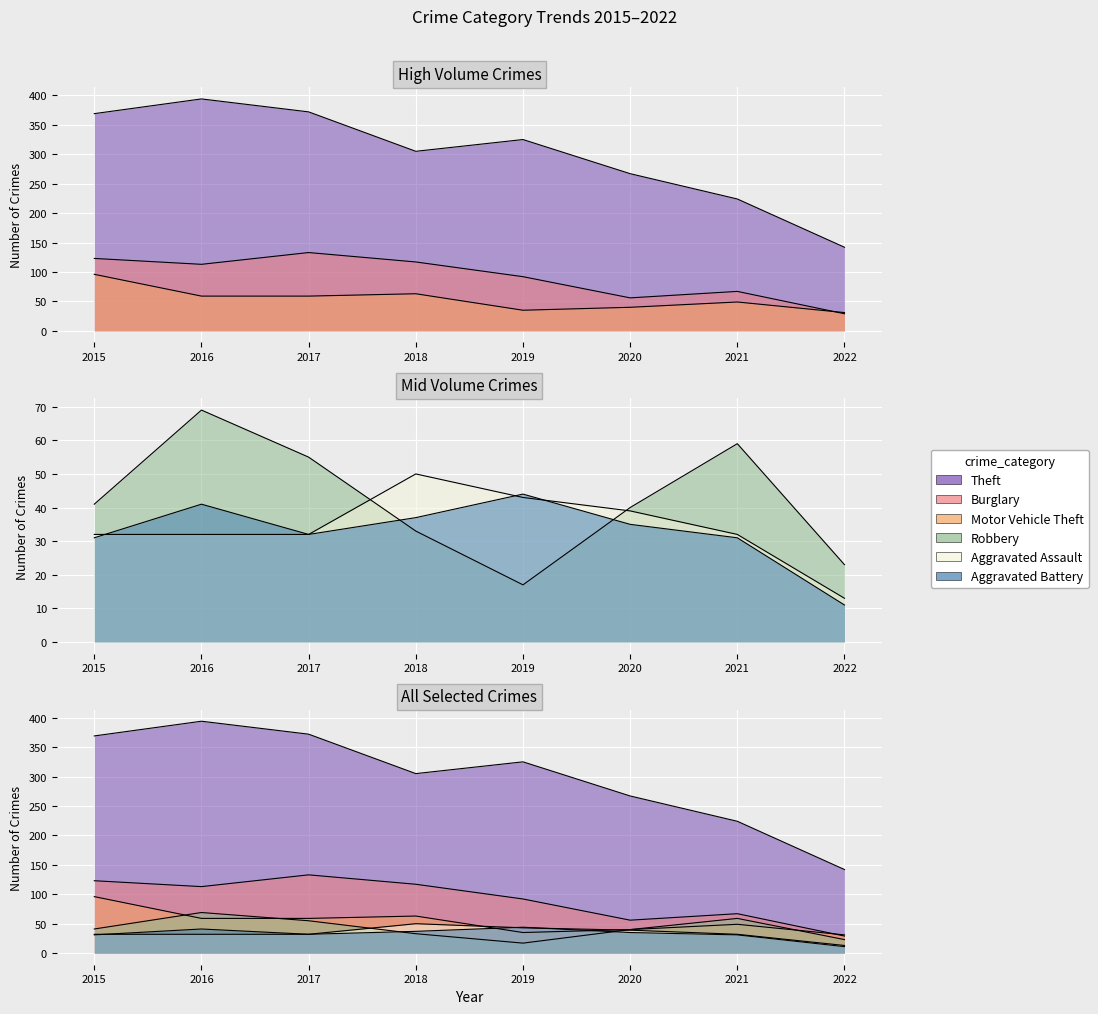

What is the value of the Theft point at the 4th from the left?

305